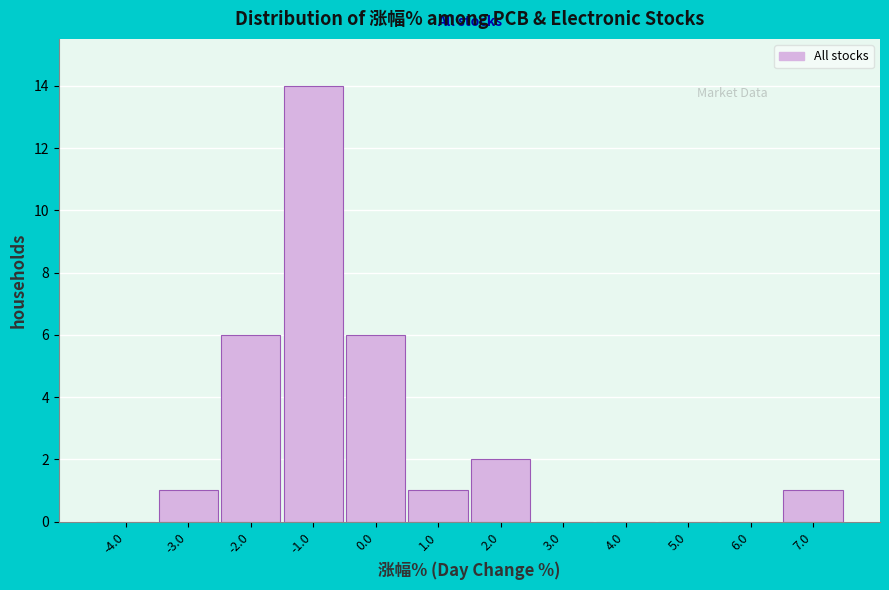

Reading left to right, transcribe this chart: for each bar, give the range it covers on the x-axis and its height. The values are not printed on the chart, so give them approximately, as read against the axis.

-4.5 to -3.5: 0
-3.5 to -2.5: 1
-2.5 to -1.5: 6
-1.5 to -0.5: 14
-0.5 to 0.5: 6
0.5 to 1.5: 1
1.5 to 2.5: 2
2.5 to 3.5: 0
3.5 to 4.5: 0
4.5 to 5.5: 0
5.5 to 6.5: 0
6.5 to 7.5: 1